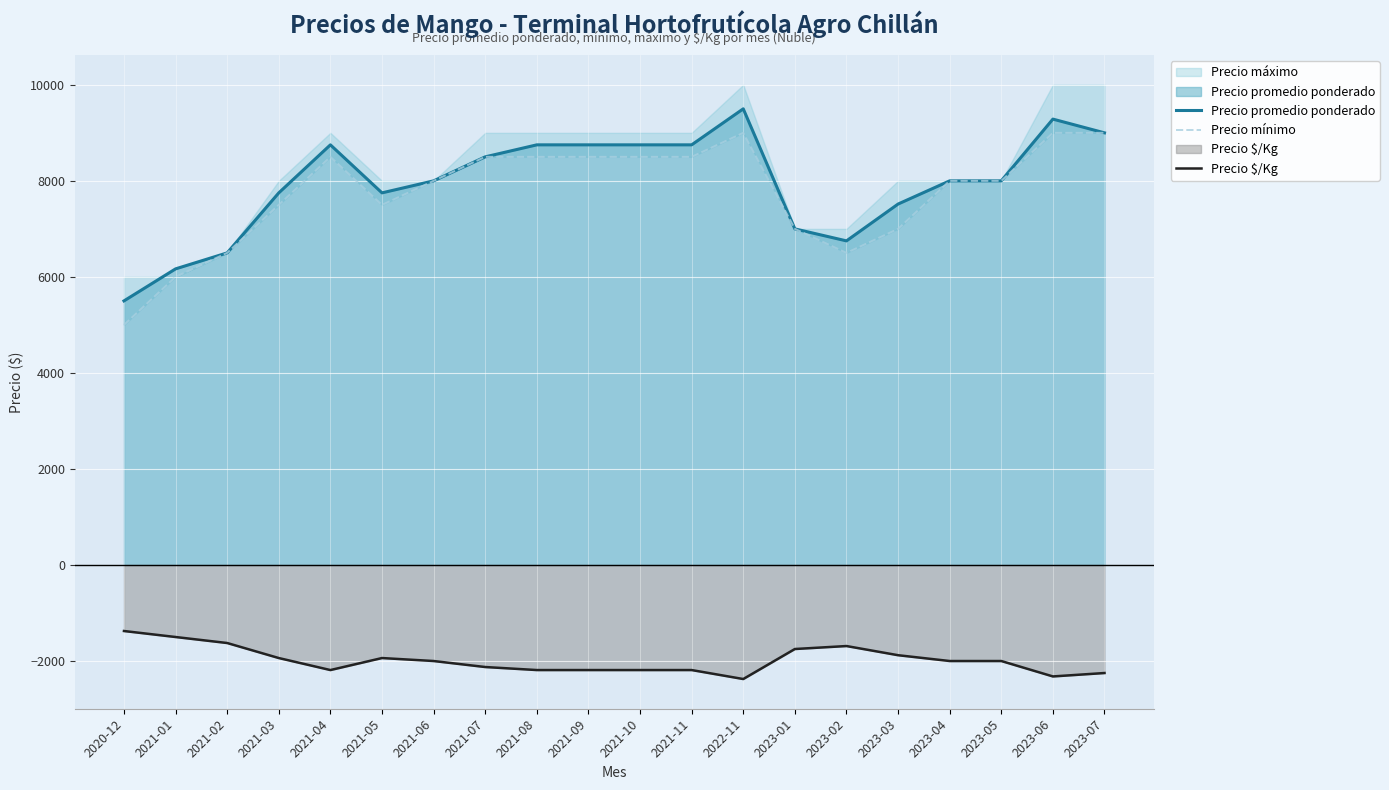

What is the sum of the Precio $/Kg values at 2021-05 and 2022-11?

-4313